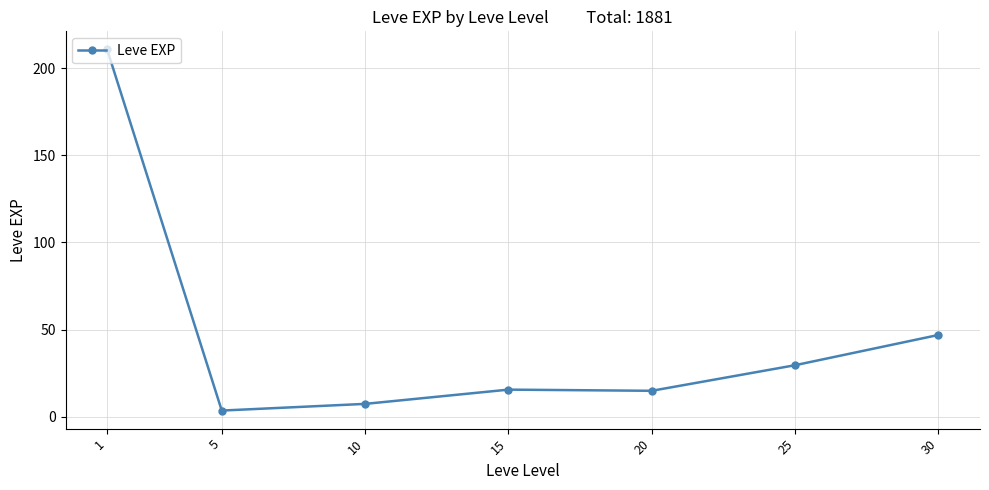

What is the average value?

47.0